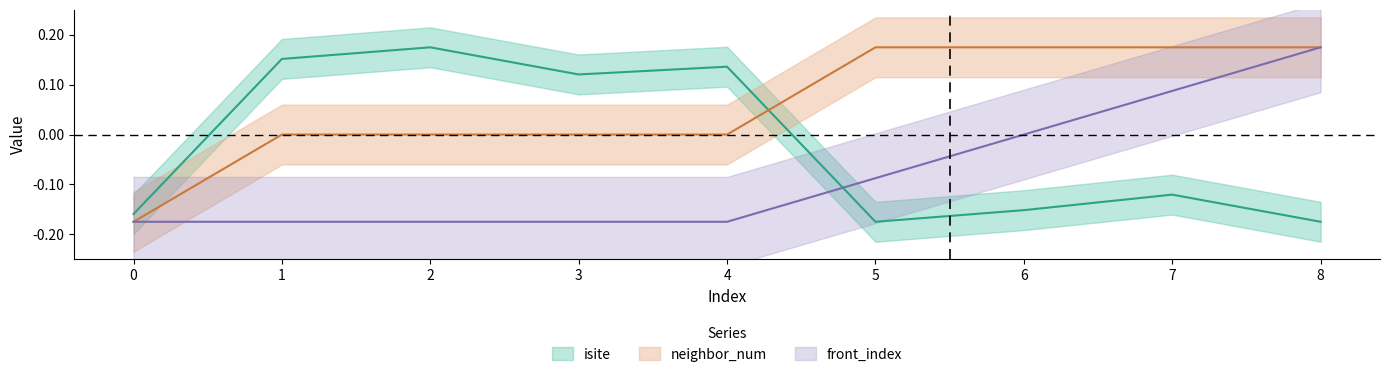

What is the difference between the highest and lowest values at 7?

0.3